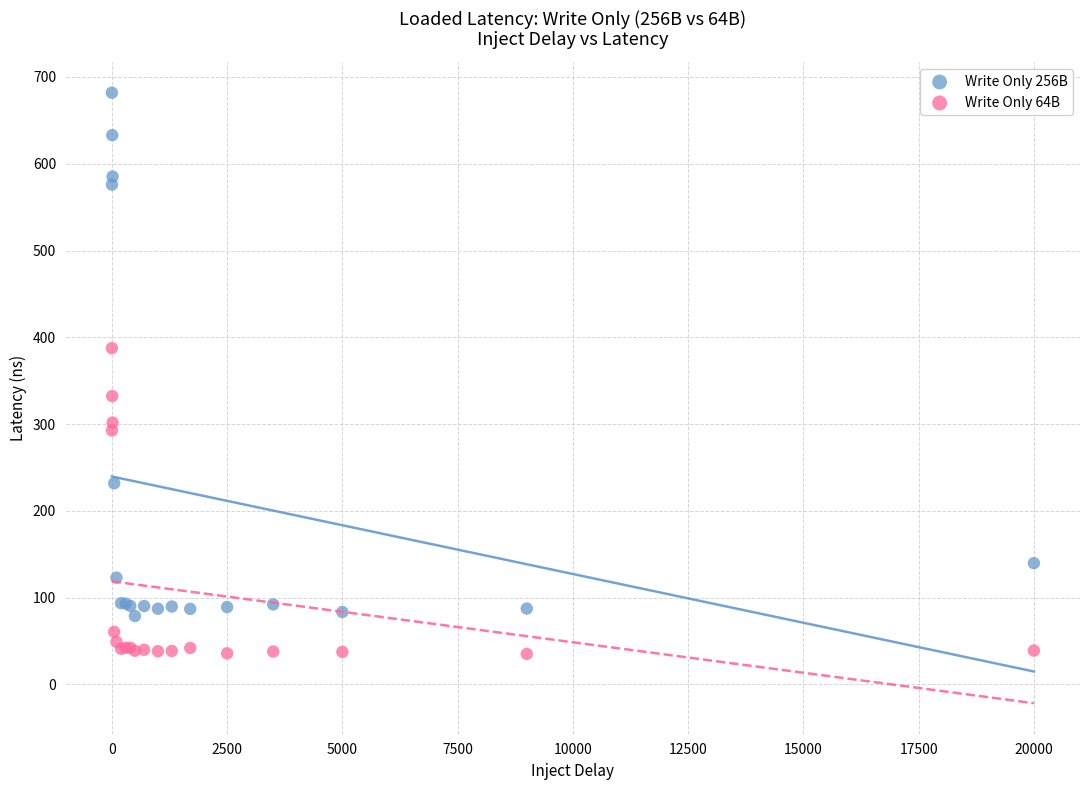

What are all the series names shown in the legend?

Write Only 256B, Write Only 64B